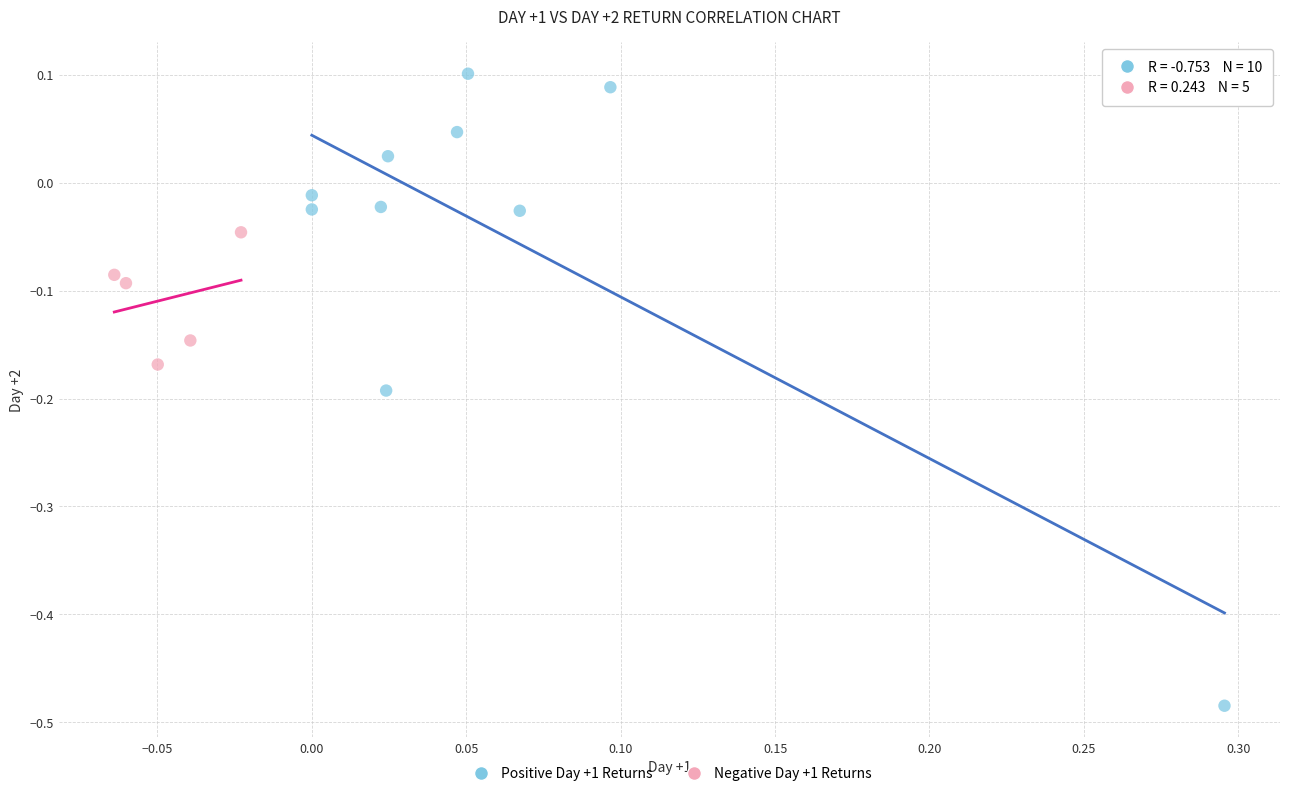

Which series has the largest Y range (max minus min)?

Positive Day +1 Returns